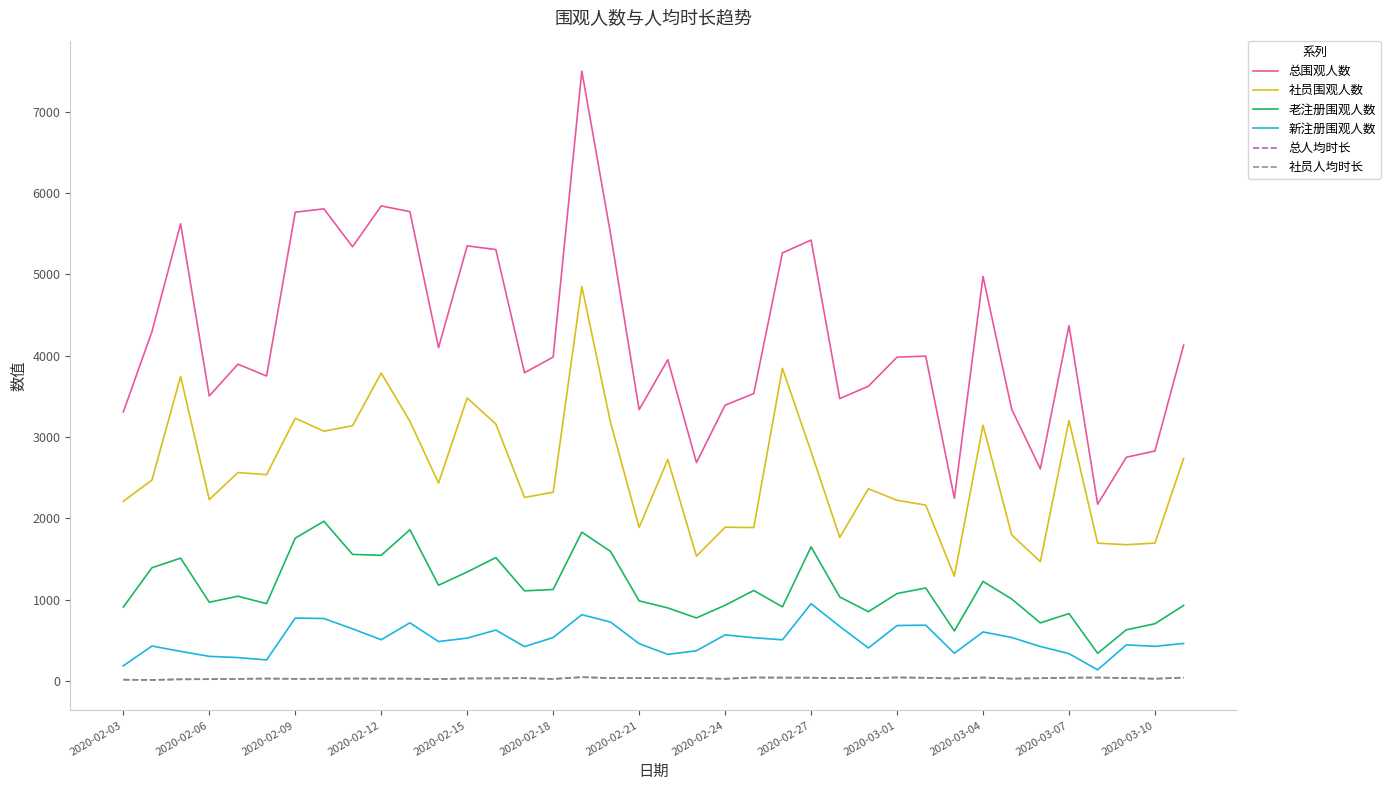

What is the difference between the maximum and minimum values in the 老注册围观人数 series?

1623.0